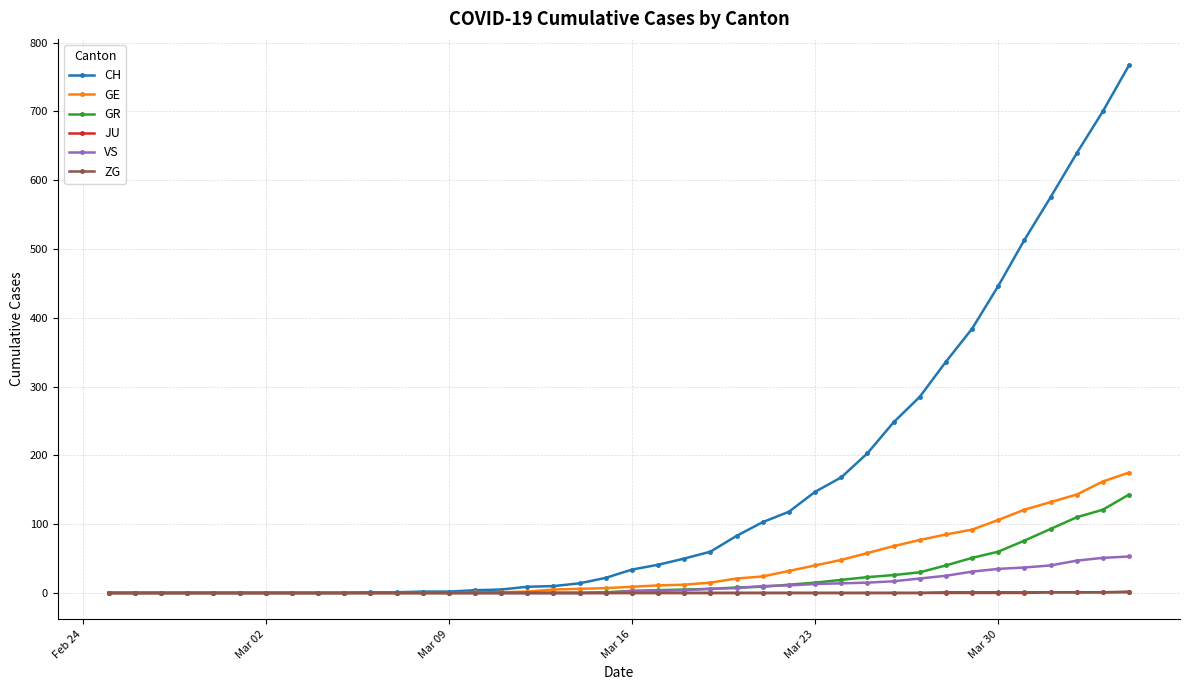

Which series has the widest spread of values?

CH